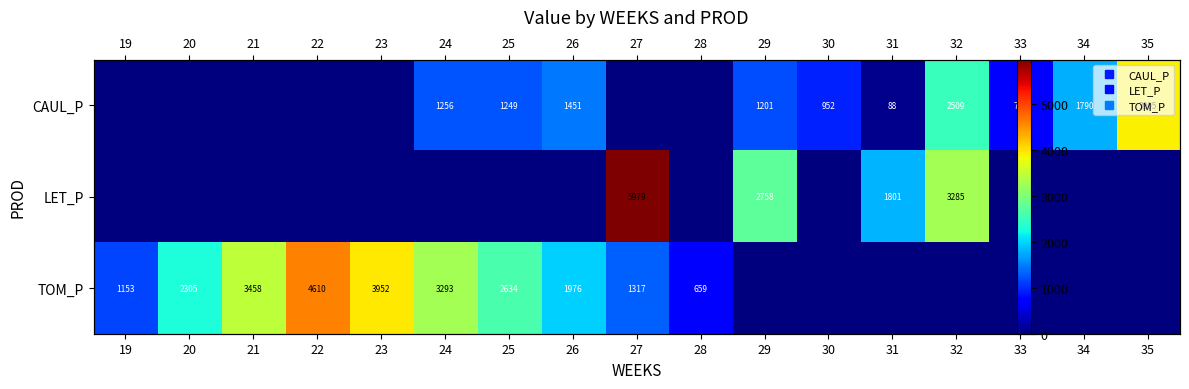

At how many categories does at least one series exceed 5736?

1